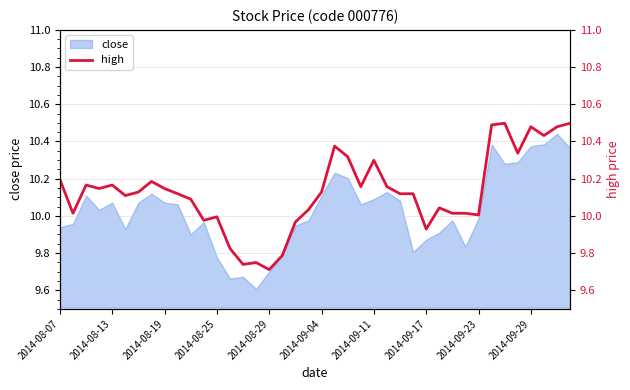

How many interior local valleys (lower than both neighbors) does the data have?

11